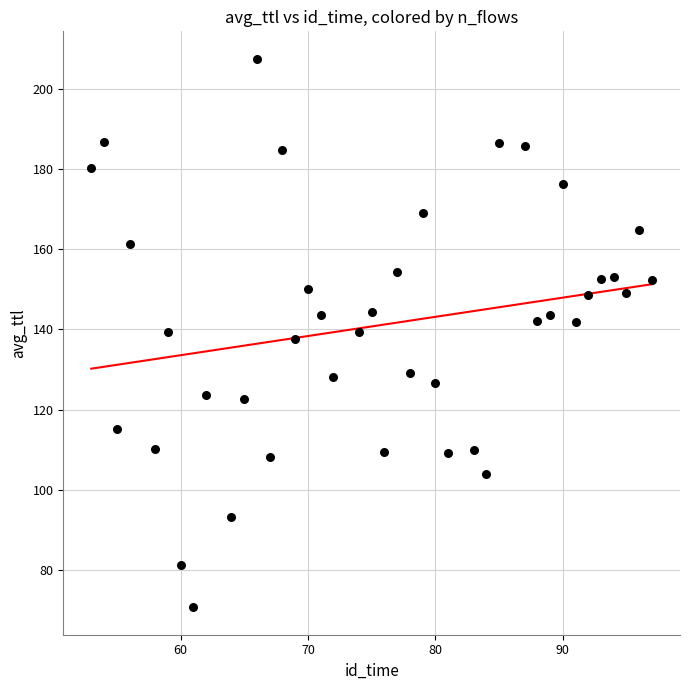

What is the range of X values (max minus min)?

44.0